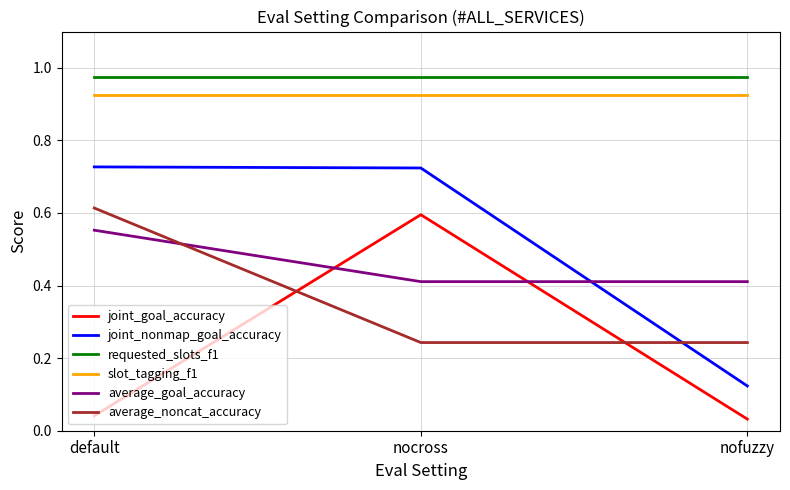

Rank the series by their maximum value, from lowest to highest.

average_goal_accuracy, joint_goal_accuracy, average_noncat_accuracy, joint_nonmap_goal_accuracy, slot_tagging_f1, requested_slots_f1